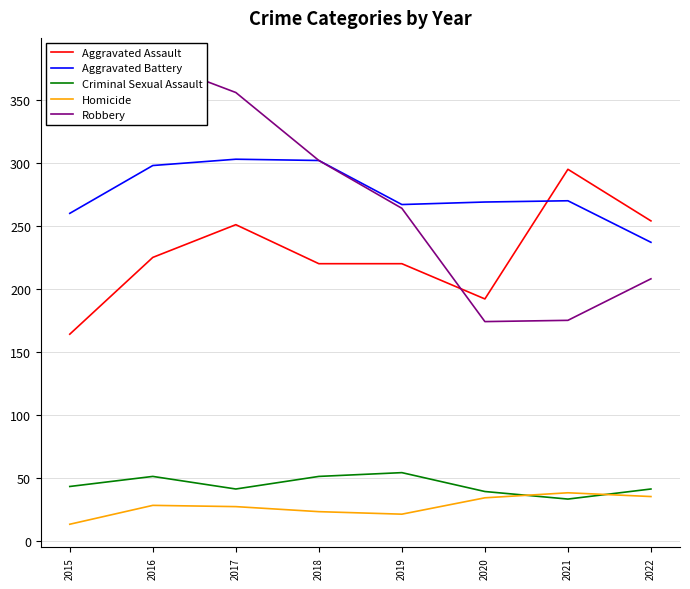

Reading left to right, list all the values displayed in this chart.

Aggravated Assault: 164	225	251	220	220	192	295	254
Aggravated Battery: 260	298	303	302	267	269	270	237
Criminal Sexual Assault: 43	51	41	51	54	39	33	41
Homicide: 13	28	27	23	21	34	38	35
Robbery: 372	381	356	302	264	174	175	208